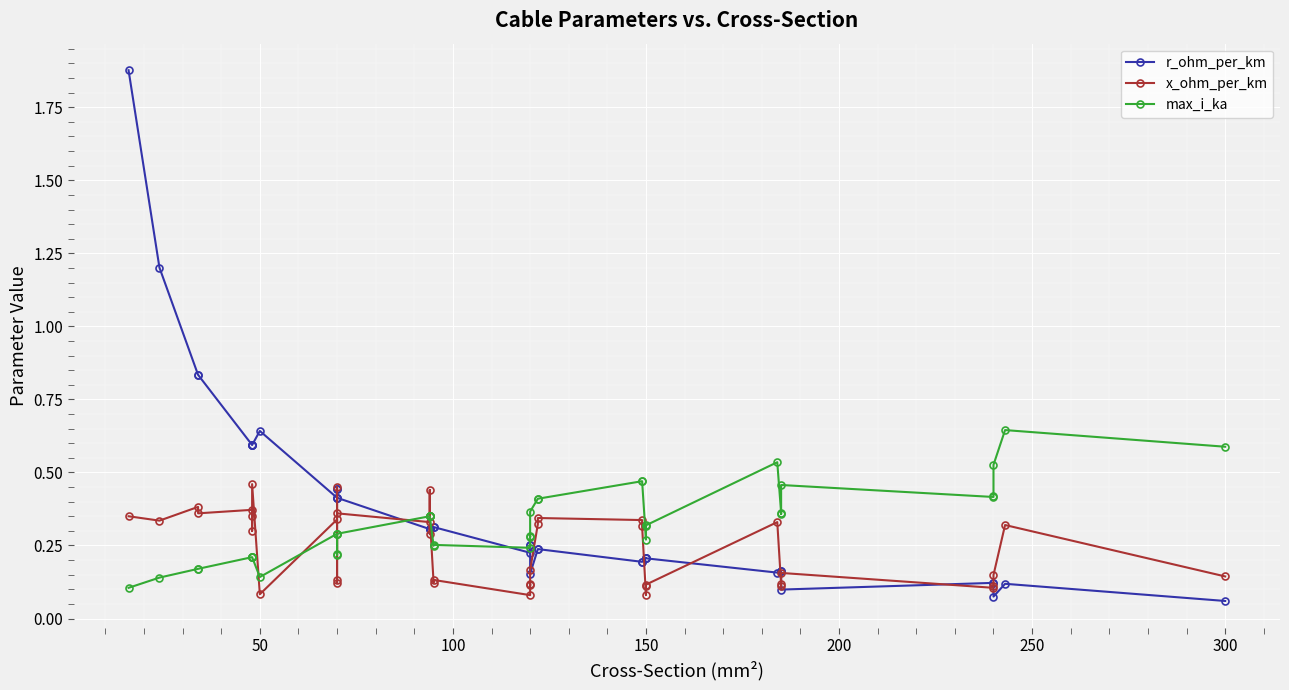

What is the highest value of the r_ohm_per_km series?

1.9